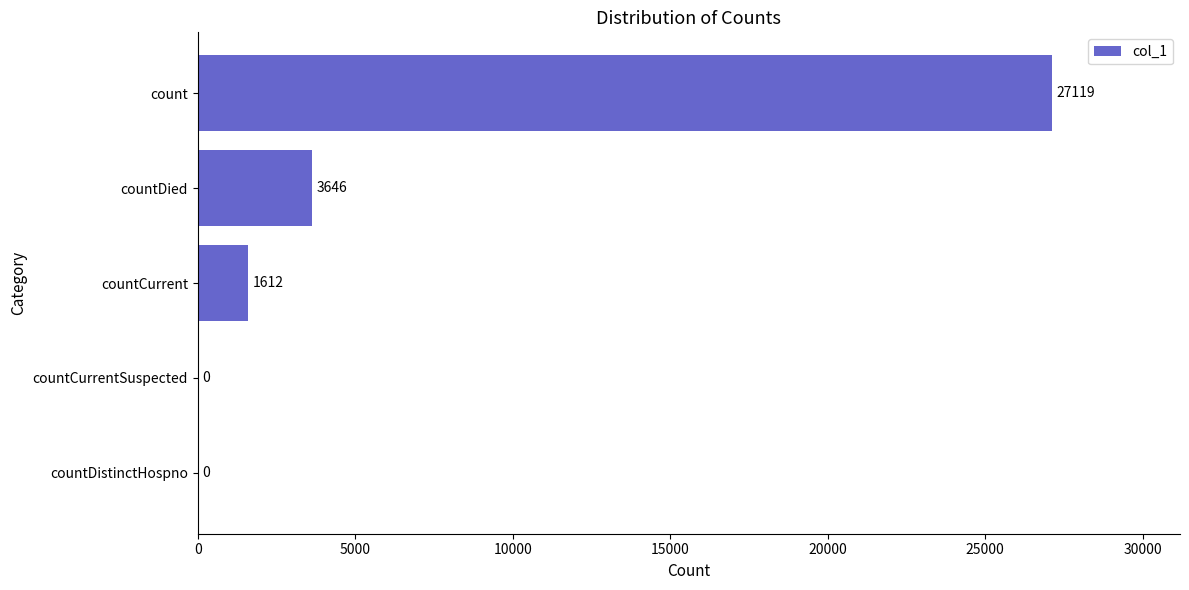

The chart shows a value of 2381 at countDied. True or false?

False